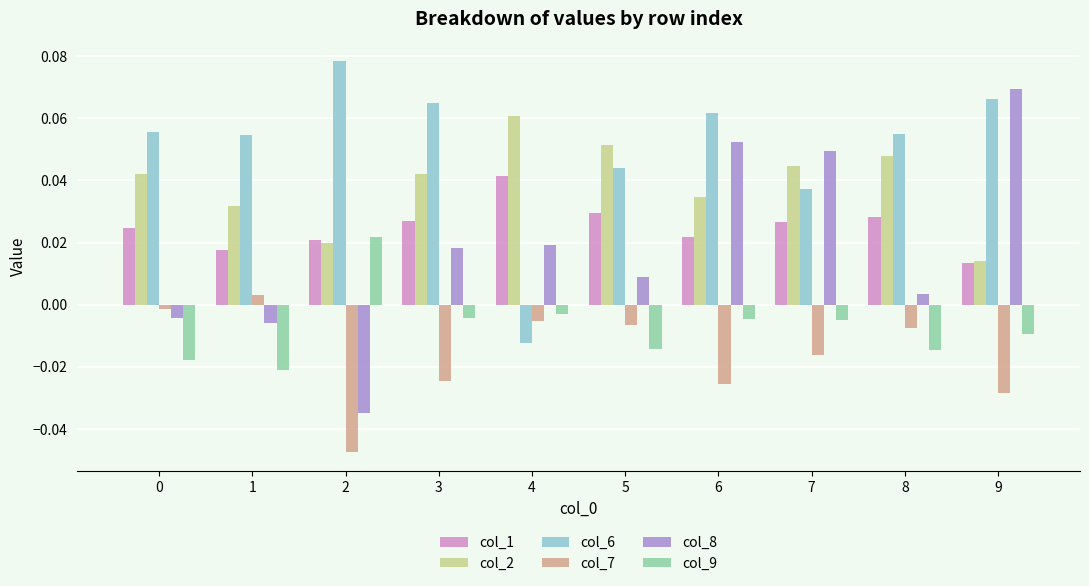

How many col_2 values are between 0 and 1?

10